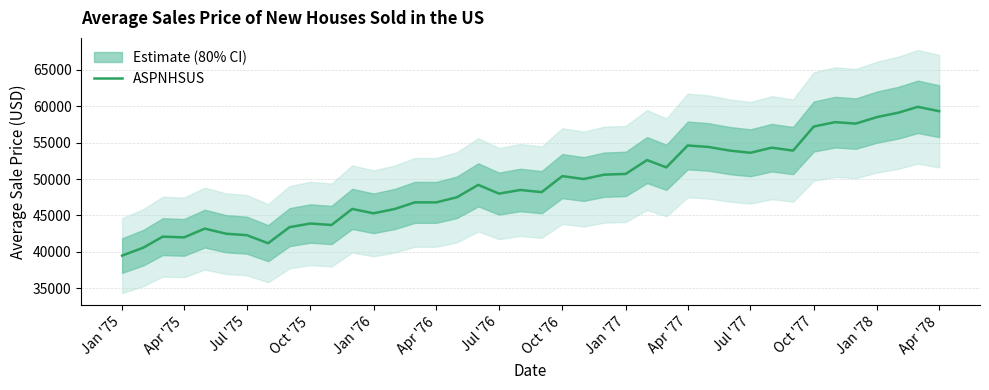

What is the difference between the maximum and second lowest values?

19300